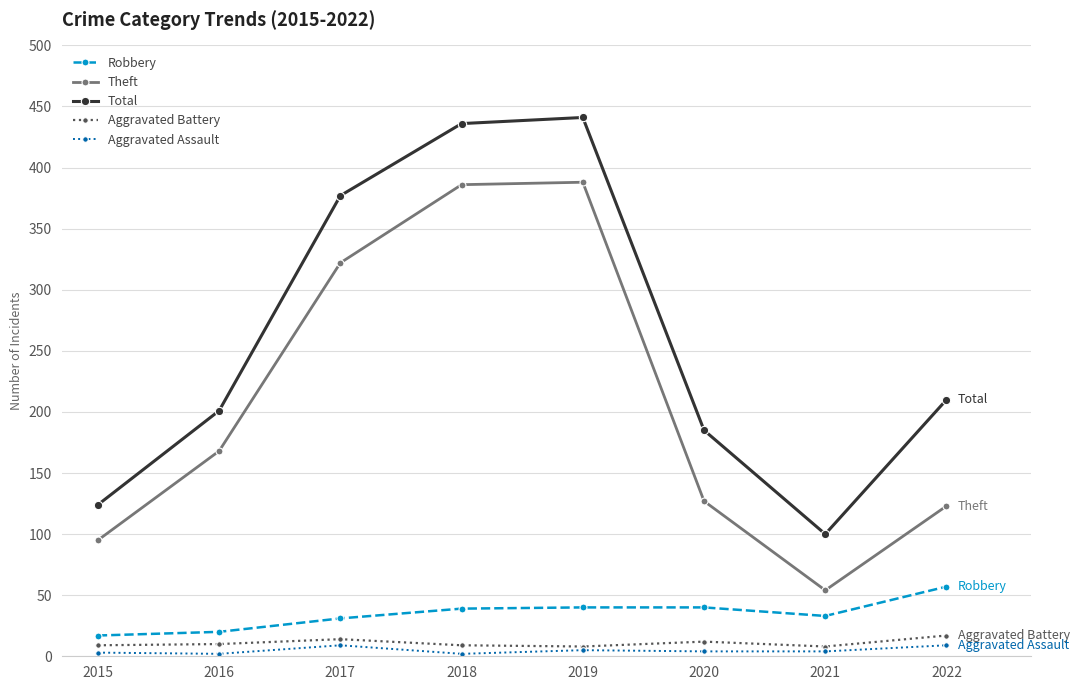

What are all the series names shown in the legend?

Robbery, Theft, Total, Aggravated Battery, Aggravated Assault